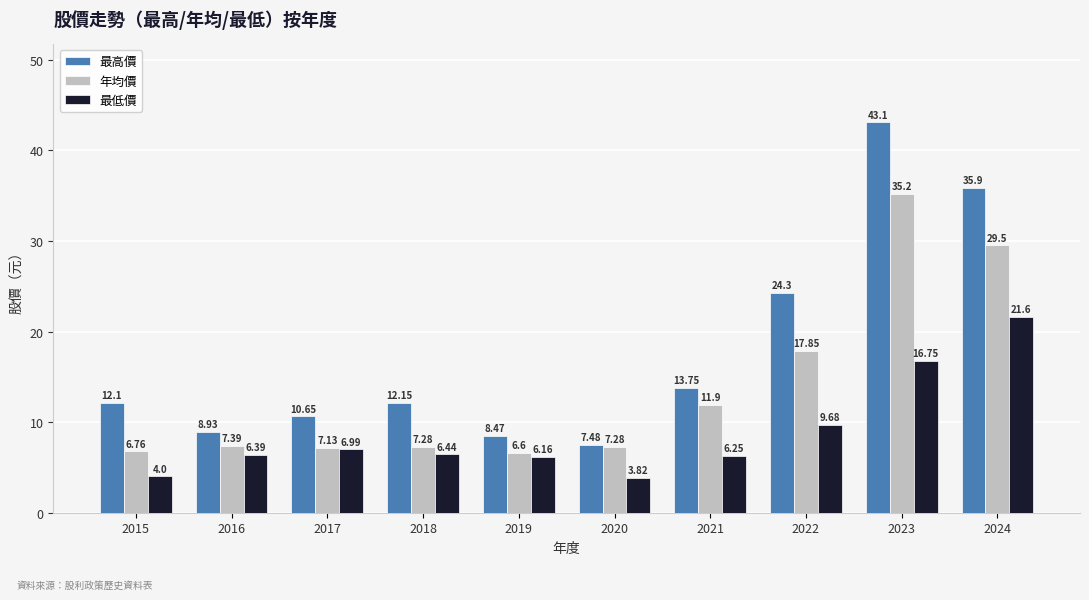

What is the highest value of the 年均價 series?

35.2